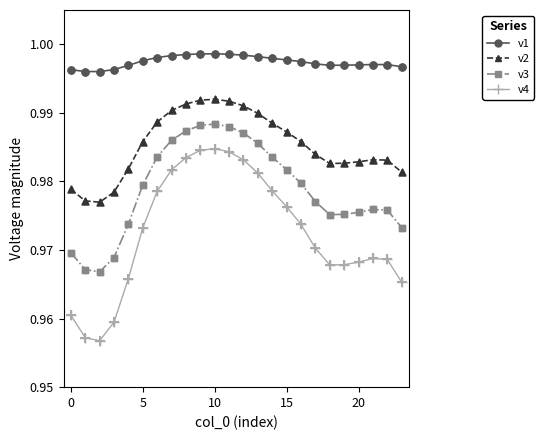

At how many categories does at least one series exceed 0?

24